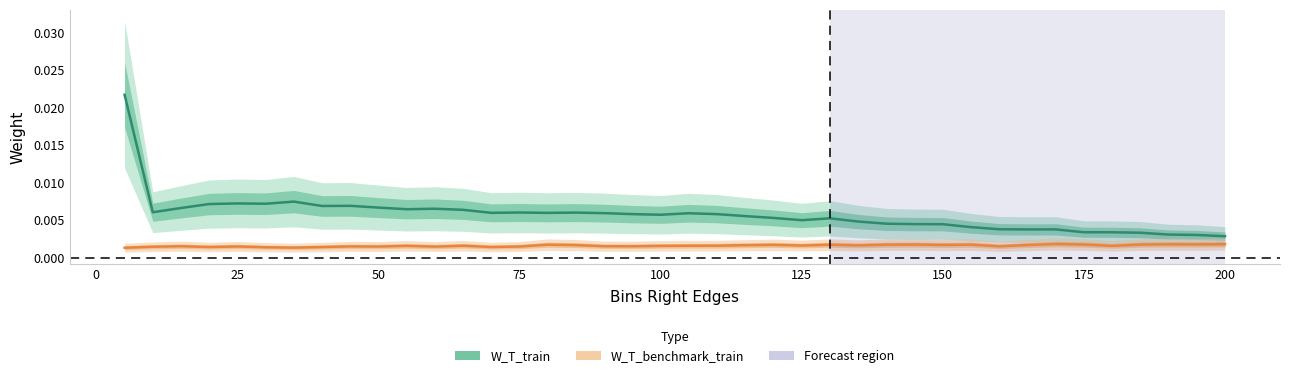

In W_T_train, how many points are lower than both neighbors (excluding endpoints)?

9